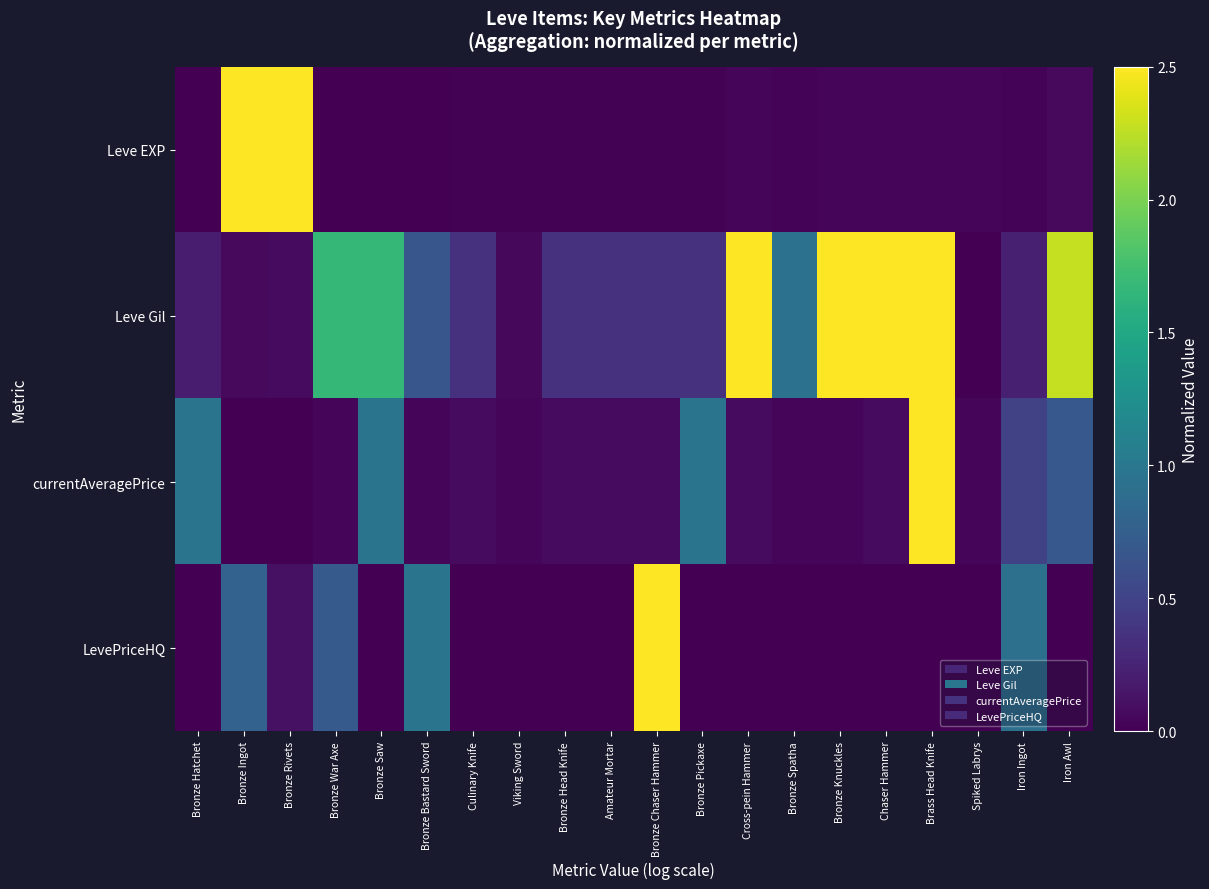

Count the number of categories in the chart.

20